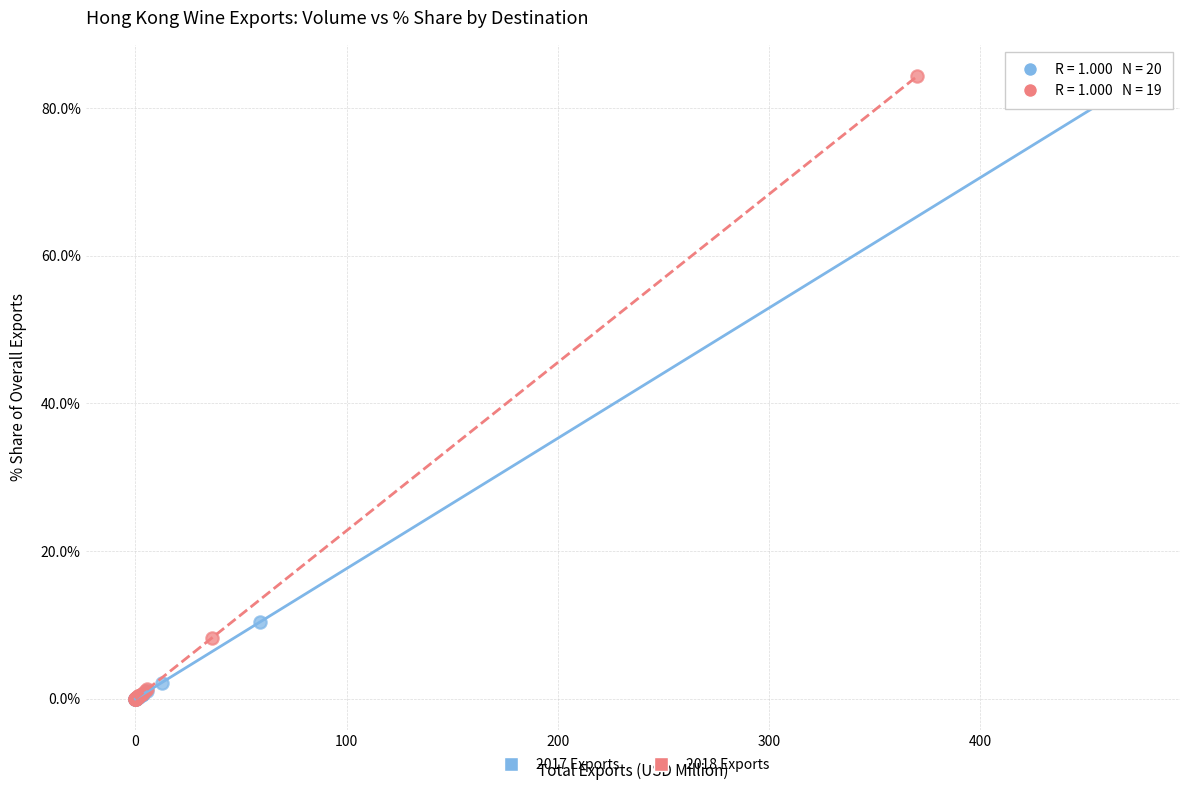

Which series has the largest Y range (max minus min)?

2018 Exports